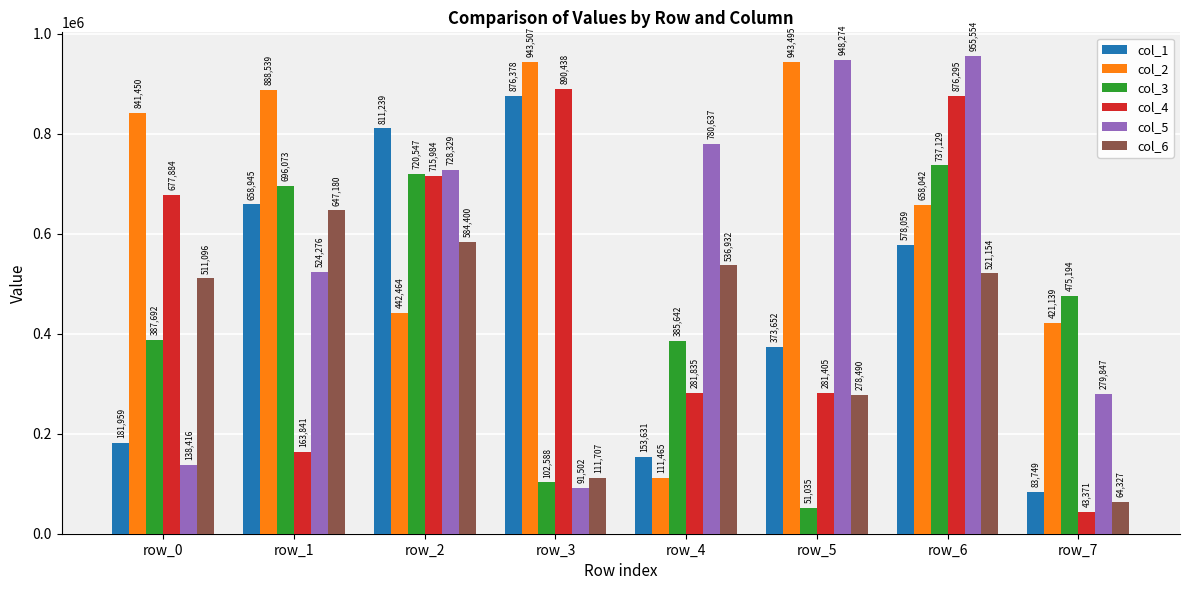

The value of col_2 at row_4 is 111465. True or false?

True